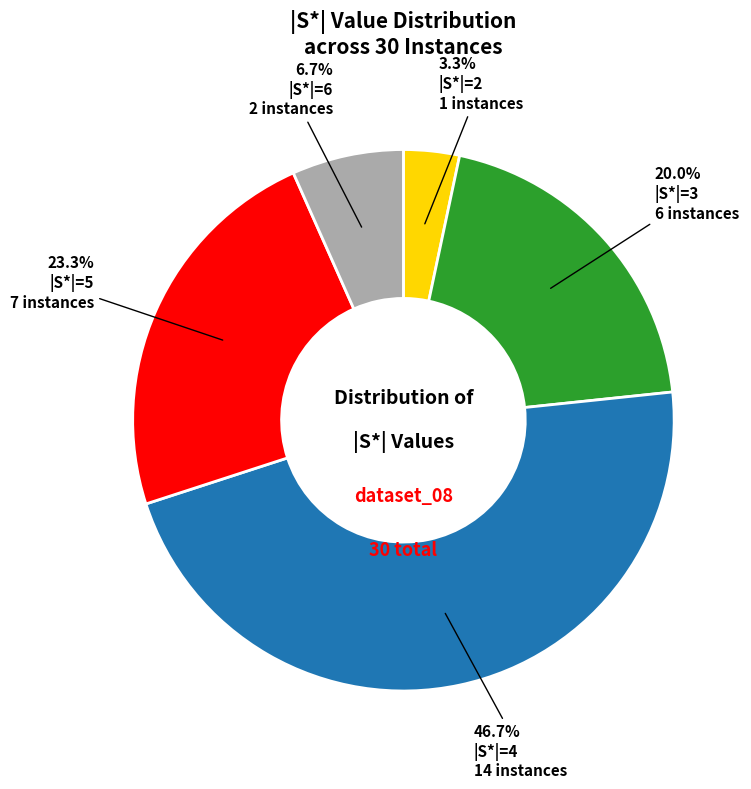

How many slices are in this pie chart?

5